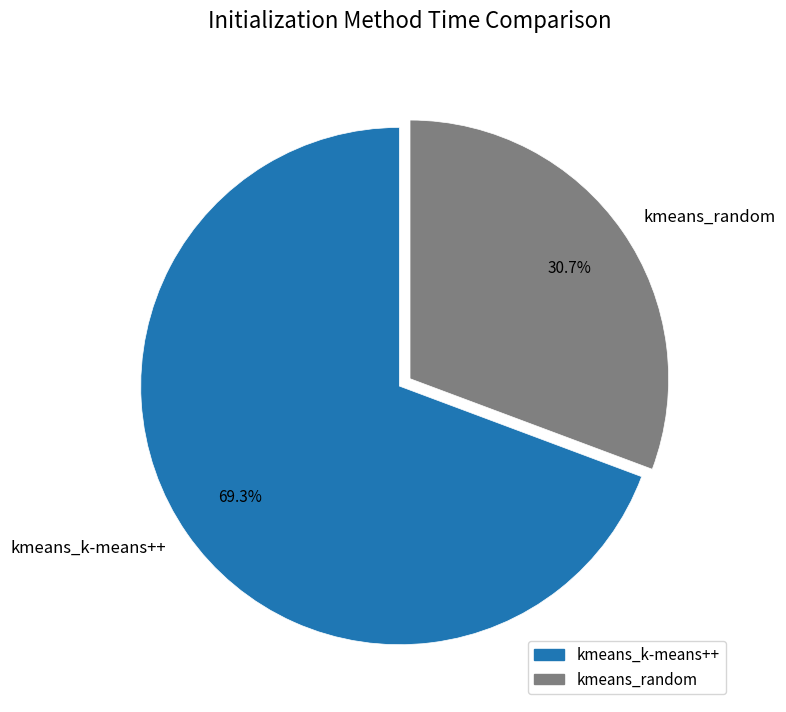

Which slice is the largest?

kmeans_k-means++